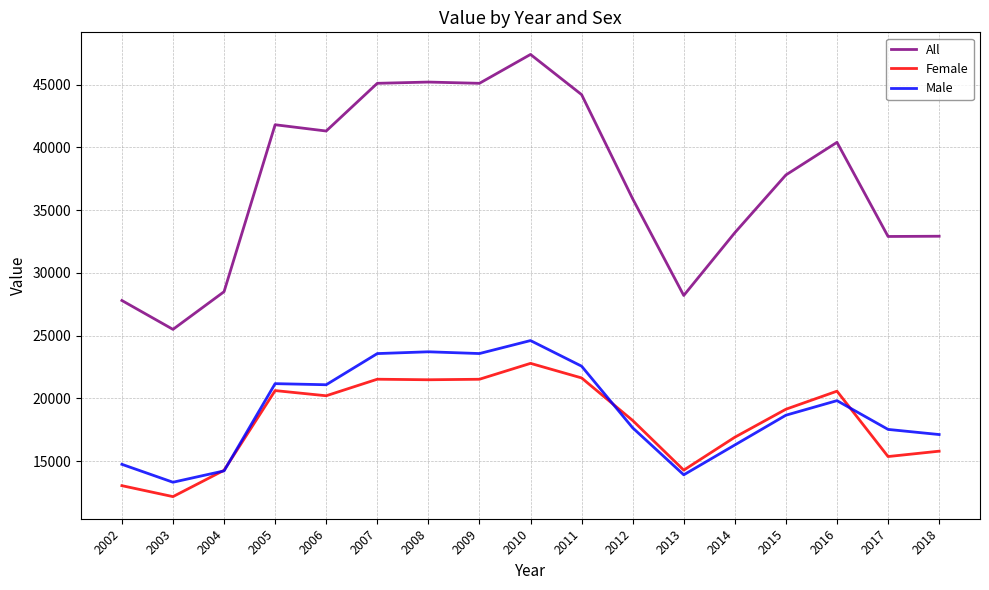

What is the minimum value for Male?

13323